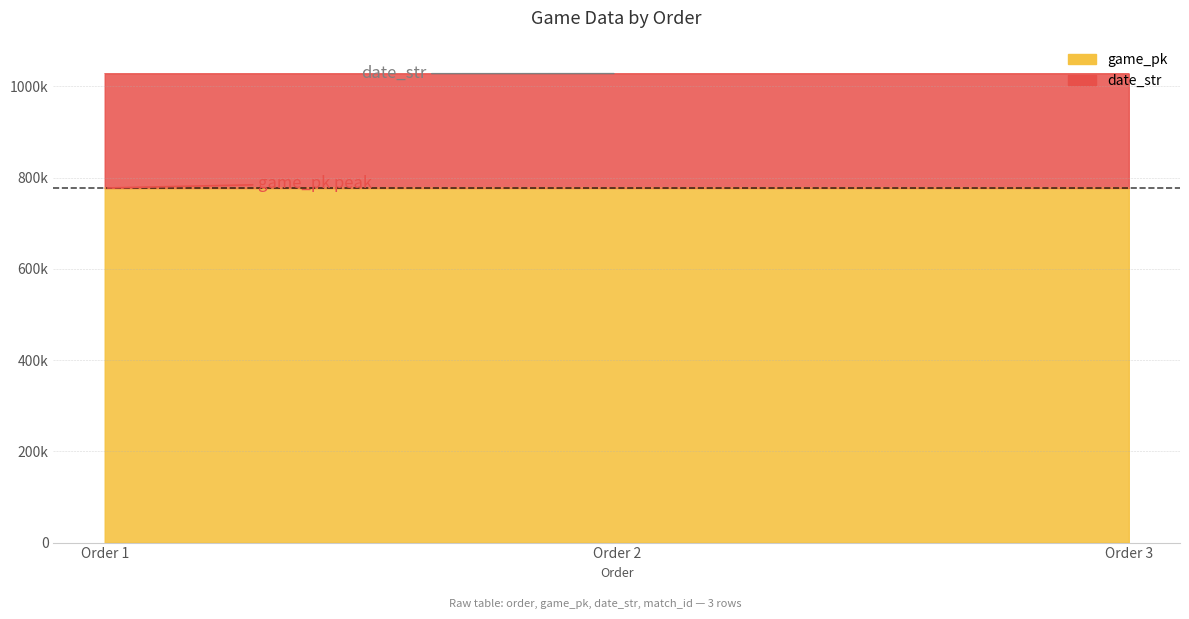

What is the highest value of the game_pk series?

777133